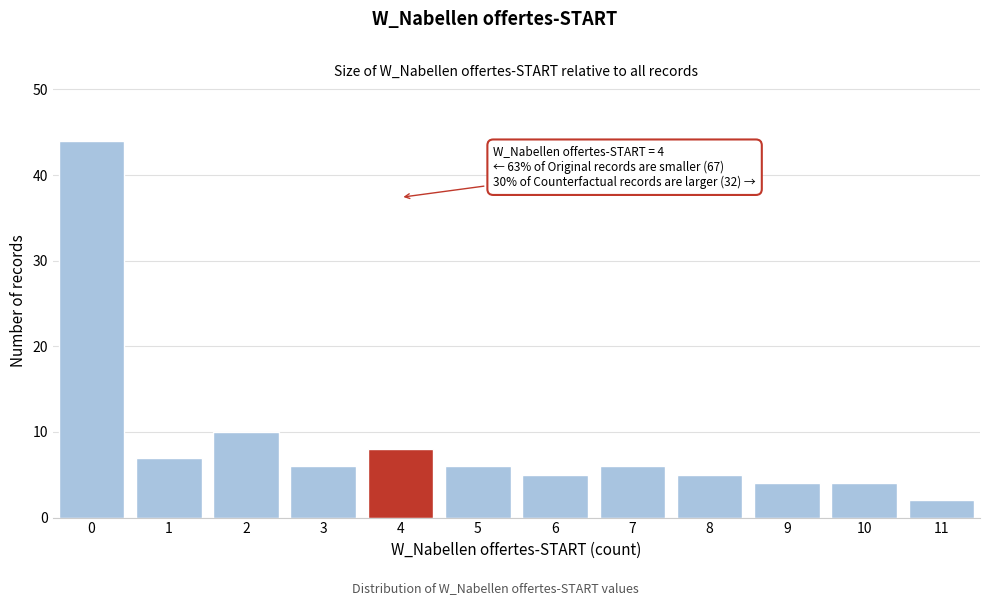

Reading right to left, list all the values displayed in this chart.

2	4	4	5	6	5	6	8	6	10	7	44